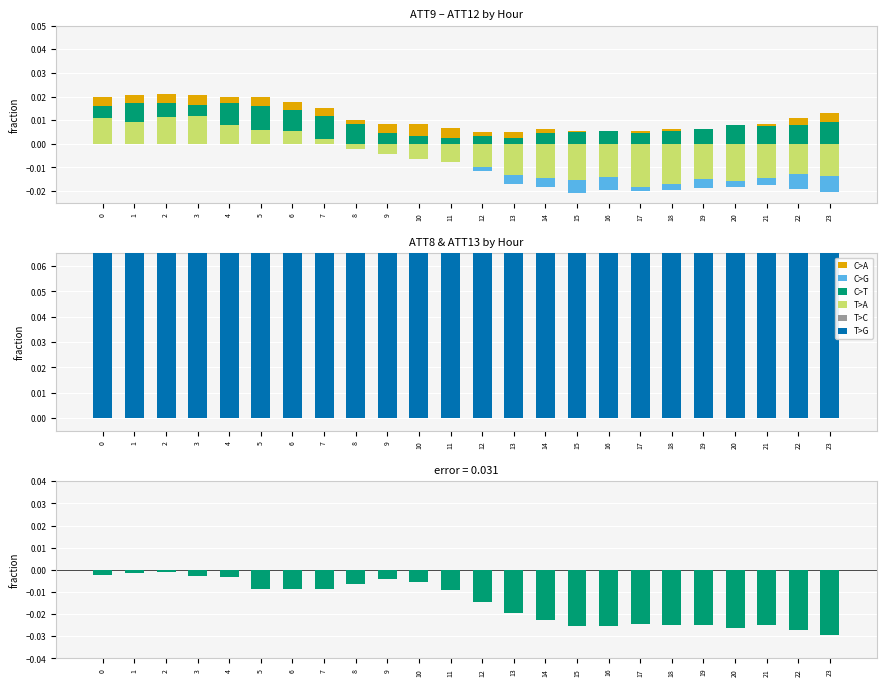

Which category has the lowest value in the ATT11 series?

11